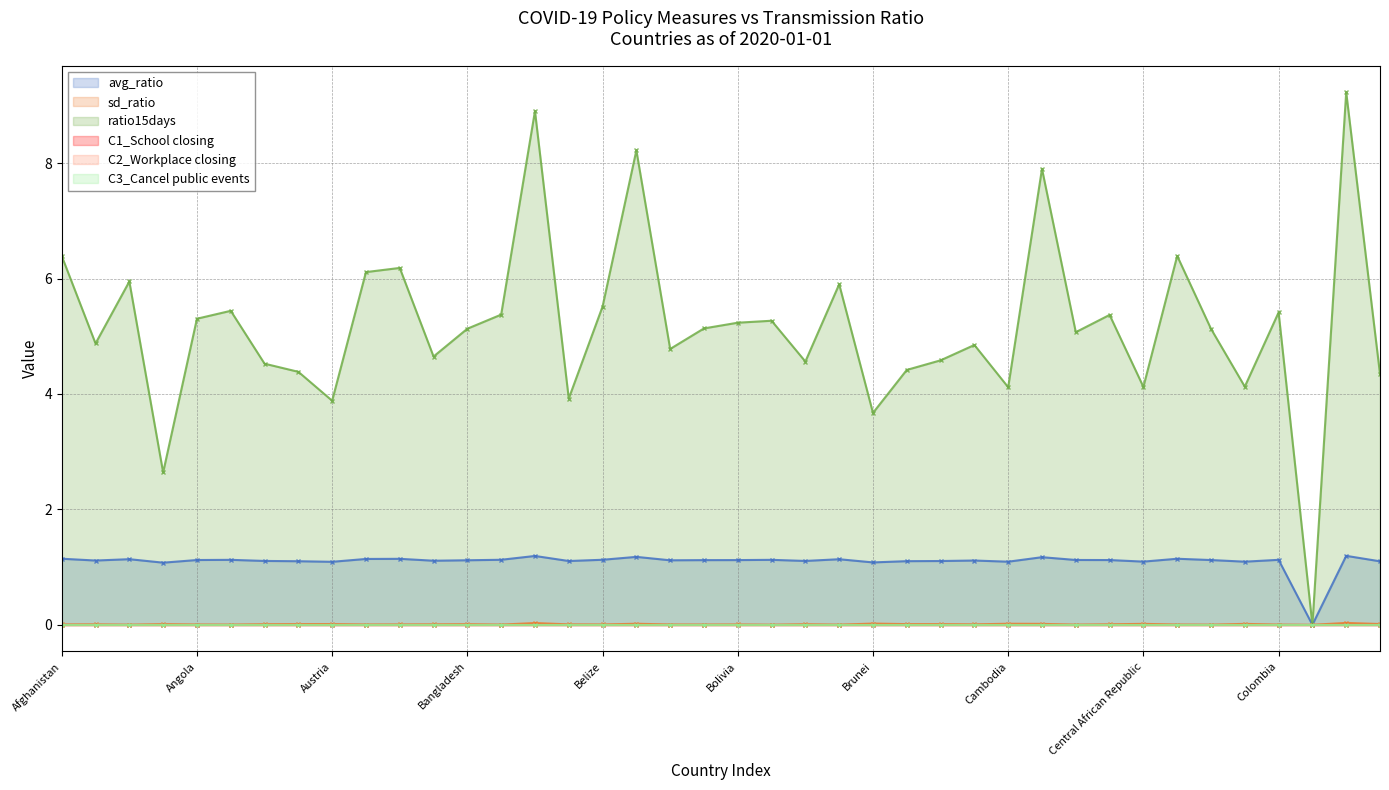

Count the number of categories in the chart.

40